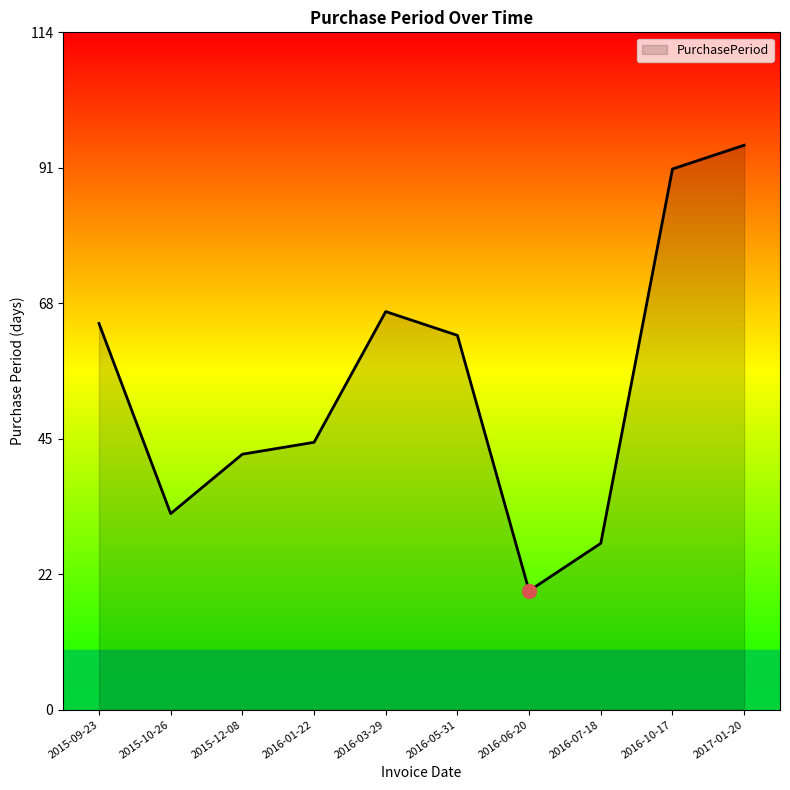

True or false: the data shows 91 at 2016-10-17.

True